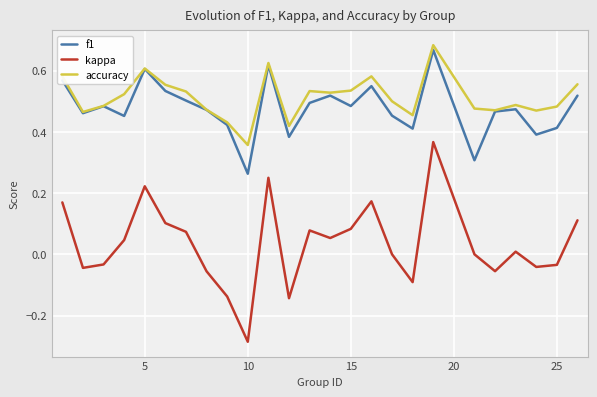

Does the chart display data point markers on the line(s)?

No